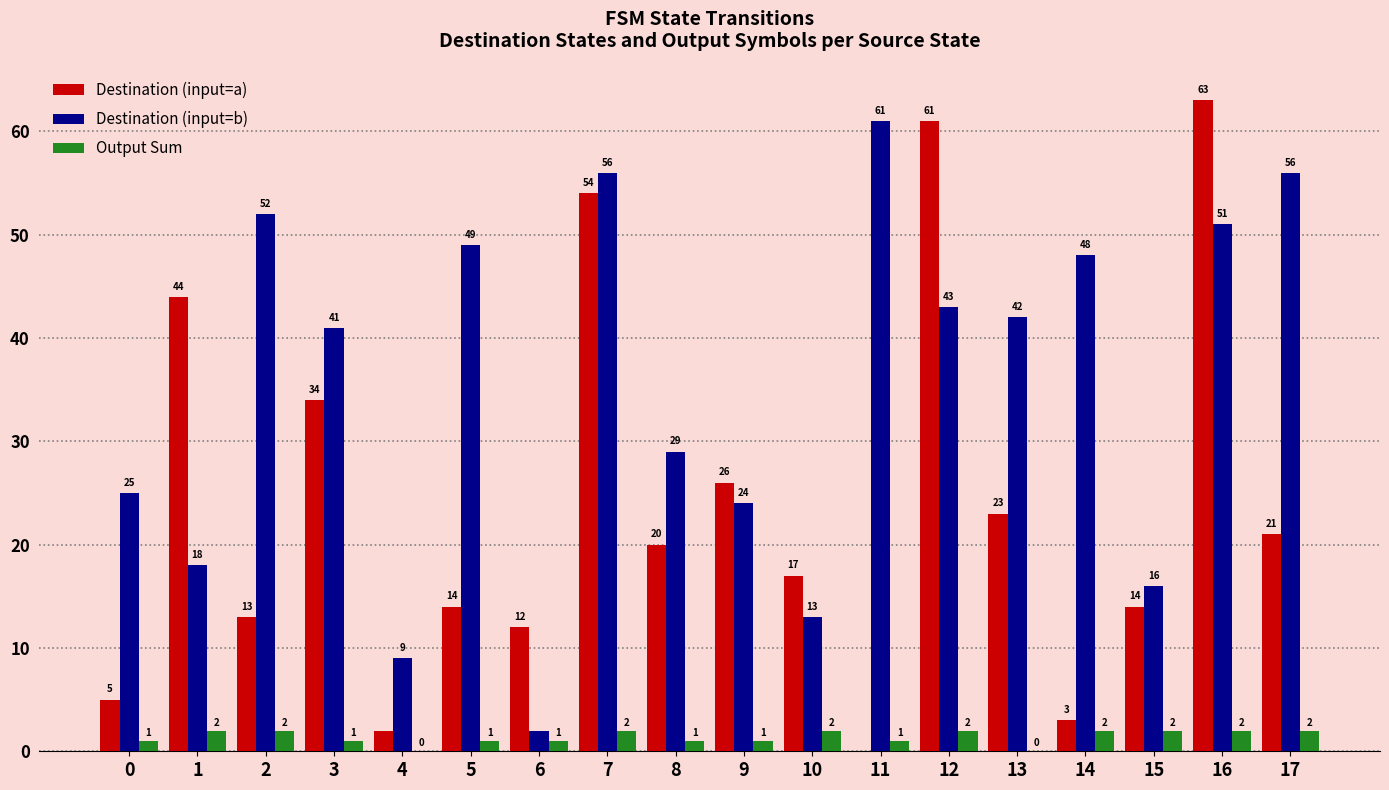

True or false: Destination (input=b) has a value of 18 at 17.

False